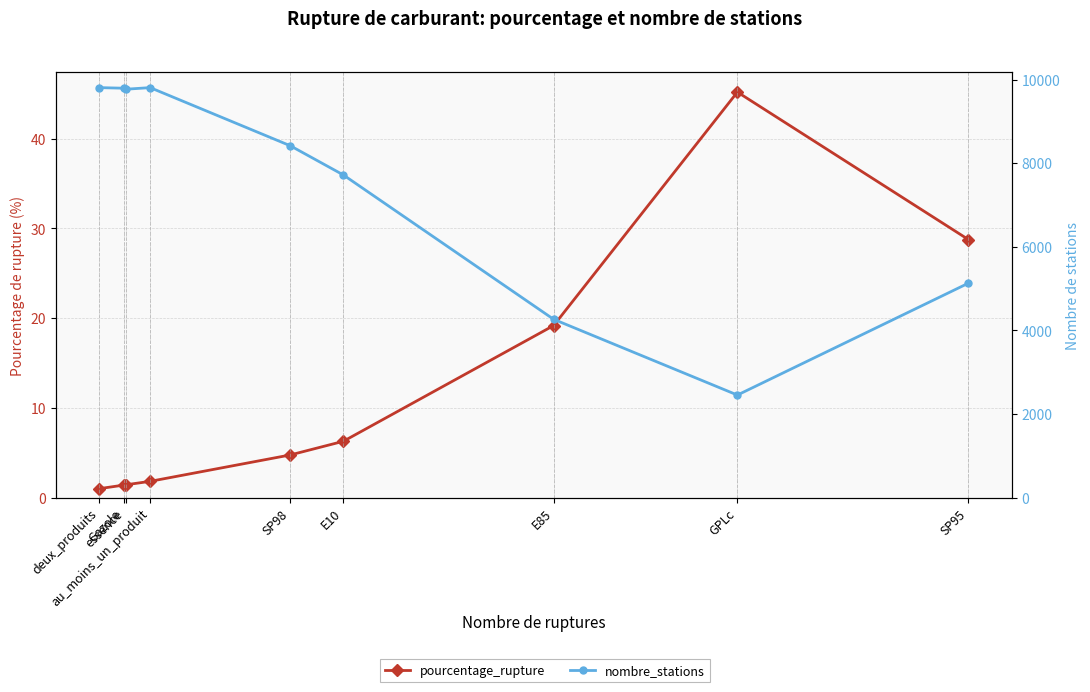

Which series has the widest spread of values?

nombre_stations